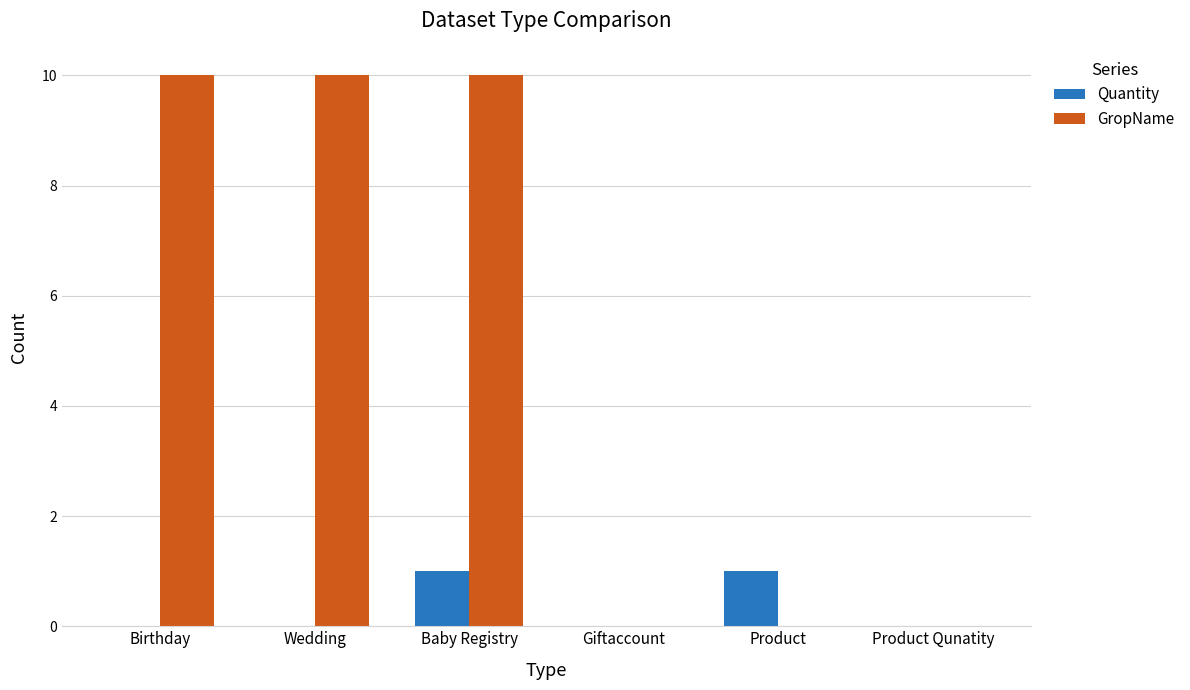

True or false: GropName has a value of 0 at Giftaccount.

True